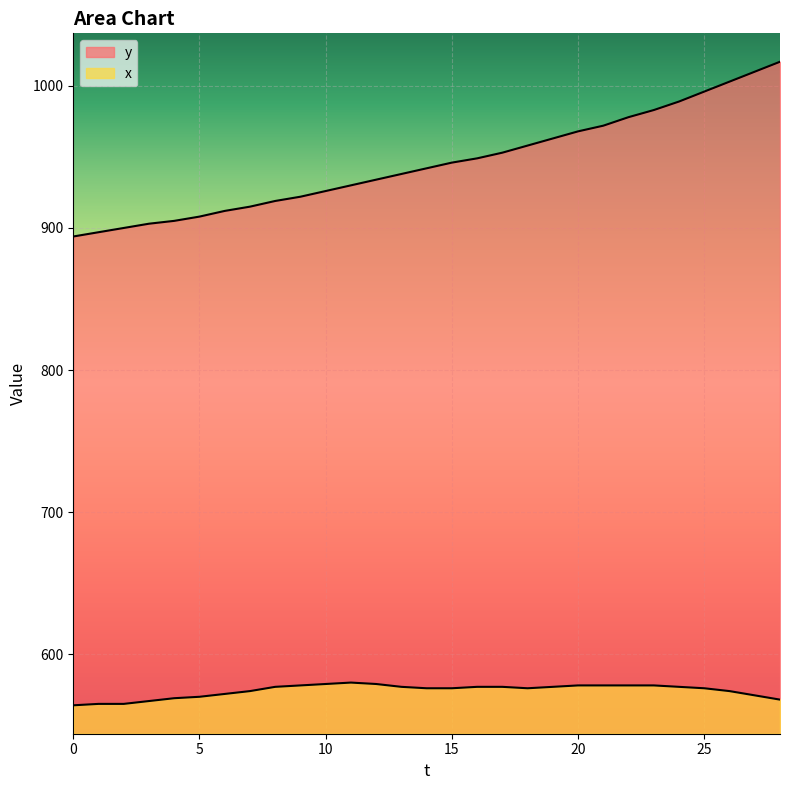

What are all the series names shown in the legend?

y, x